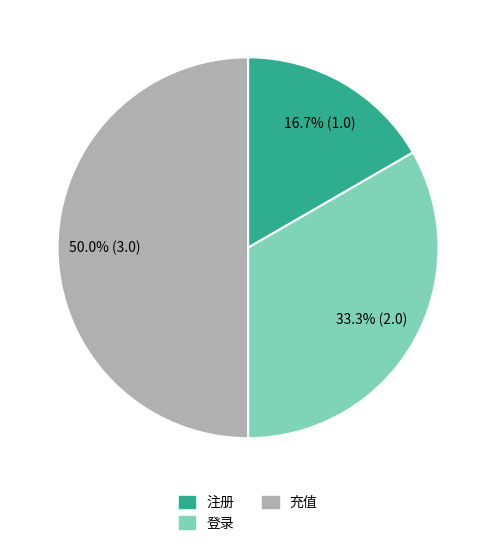

To the nearest percent, what percentage of the pie is 登录?

33%